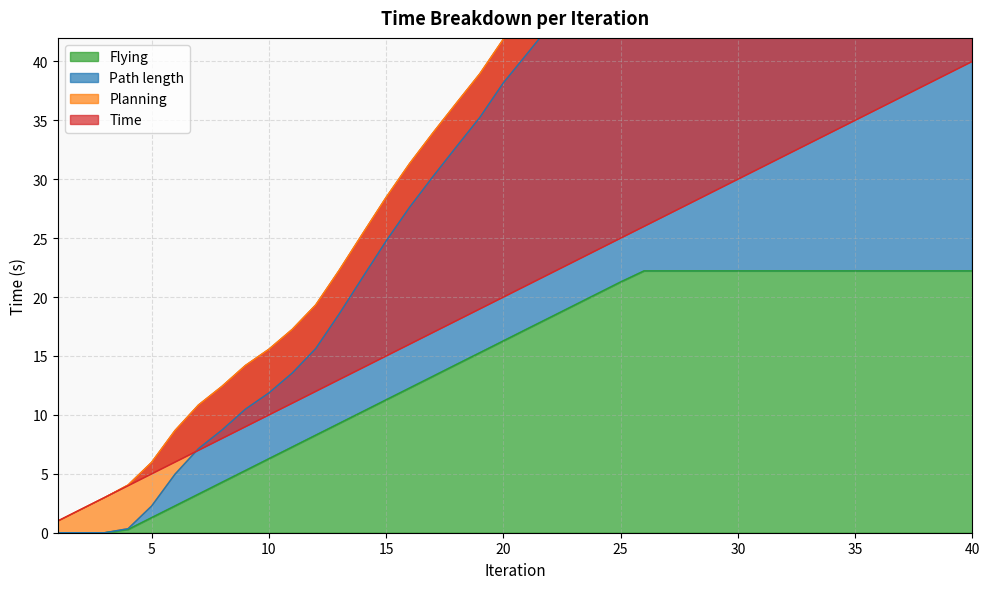

Which has a higher value, 29 or 24?

29